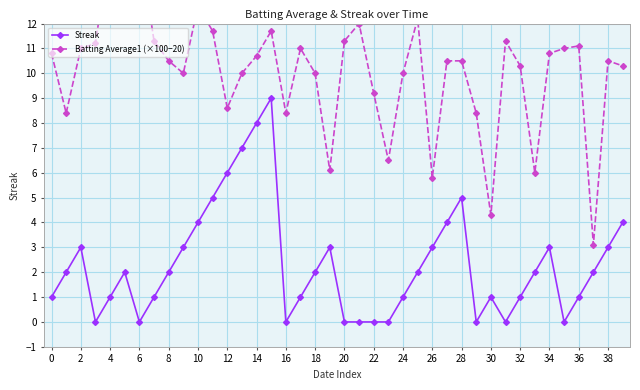

What is the maximum value for Batting Average1 (×100−20)?

15.2